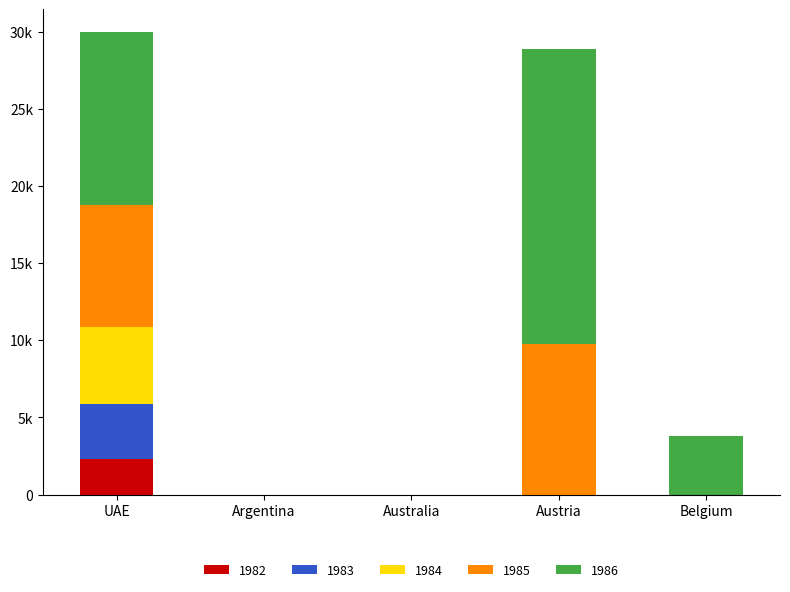

What is the label of the 5th bar from the left?

Belgium